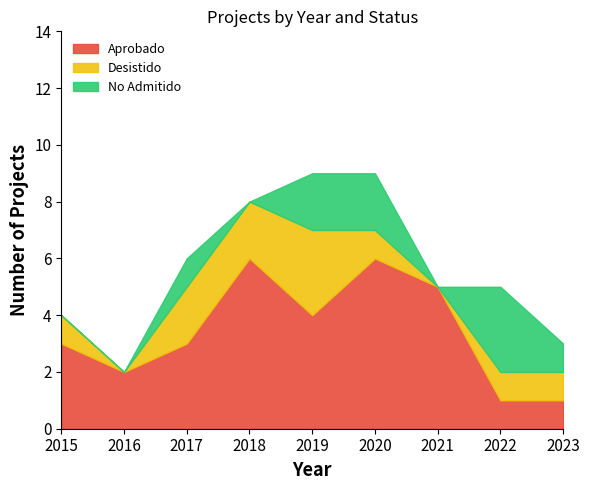

Is it true that Aprobado equals 0 at 2023?

False